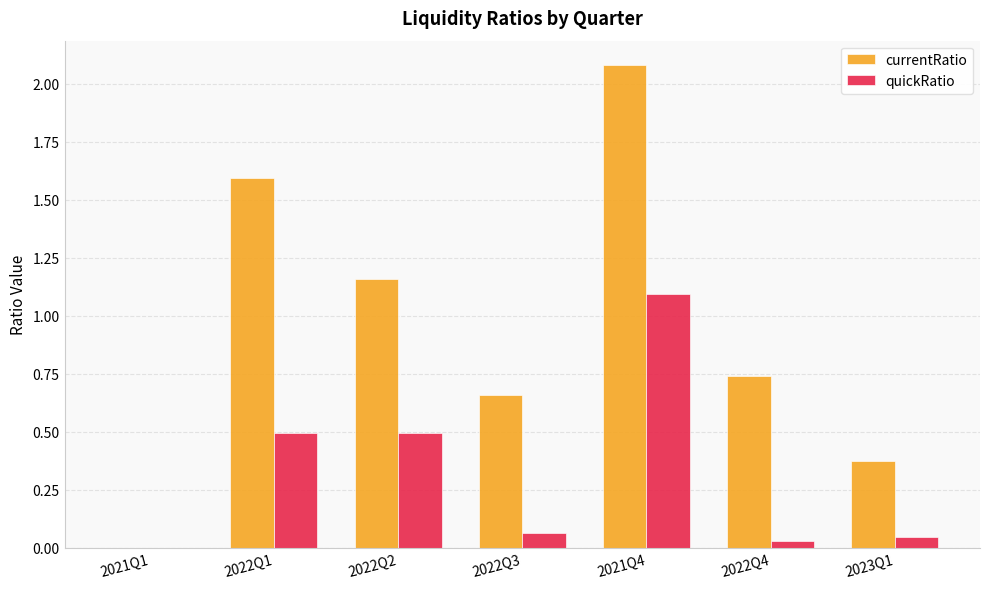

The value of currentRatio at 2022Q2 is 0.8. True or false?

False